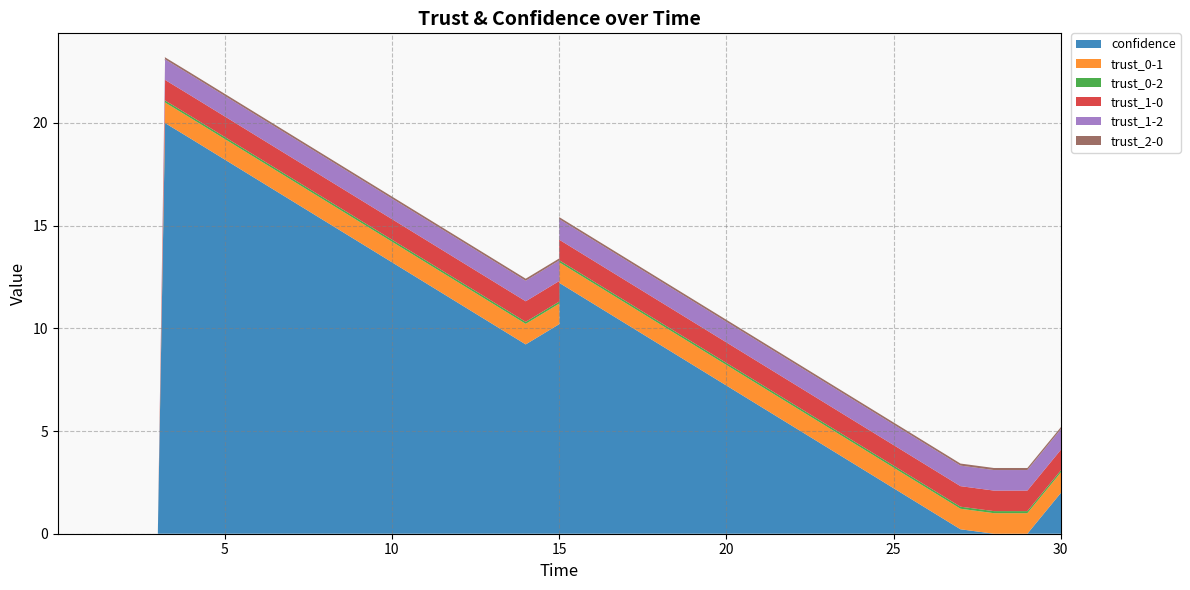

Reading left to right, what are all the values shown in this chart?

confidence: 0.0	0.0	0.0	0.0	0.0	20.0	20.0	20.0	20.0	19.2	18.2	17.2	16.2	15.2	14.2	13.2	12.2	11.2	10.2	9.2	10.2	12.2	11.2	10.2	9.2	8.2	7.2	6.2	5.2	4.2	3.2	2.2	1.2	0.2	0.0	0.0	2.0
trust_0-1: 0.0	0.0	0.0	0.0	0.0	1.0	1.0	1.0	1.0	1.0	1.0	1.0	1.0	1.0	1.0	1.0	1.0	1.0	1.0	1.0	1.0	1.0	1.0	1.0	1.0	1.0	1.0	1.0	1.0	1.0	1.0	1.0	1.0	1.0	1.0	1.0	1.0
trust_0-2: 0.0	0.0	0.0	0.0	0.0	0.0	0.1	0.1	0.1	0.1	0.1	0.1	0.1	0.1	0.1	0.1	0.1	0.1	0.1	0.1	0.1	0.1	0.1	0.1	0.1	0.1	0.1	0.1	0.1	0.1	0.1	0.1	0.1	0.1	0.1	0.1	0.1
trust_1-0: 0.0	0.0	0.0	0.0	0.0	1.0	1.0	1.0	1.0	1.0	1.0	1.0	1.0	1.0	1.0	1.0	1.0	1.0	1.0	1.0	1.0	1.0	1.0	1.0	1.0	1.0	1.0	1.0	1.0	1.0	1.0	1.0	1.0	1.0	1.0	1.0	1.0
trust_1-2: 0.0	0.0	0.0	0.0	0.0	1.0	1.0	1.0	1.0	1.0	1.0	1.0	1.0	1.0	1.0	1.0	1.0	1.0	1.0	1.0	1.0	1.0	1.0	1.0	1.0	1.0	1.0	1.0	1.0	1.0	1.0	1.0	1.0	1.0	1.0	1.0	1.0
trust_2-0: 0.0	0.0	0.0	0.0	0.0	0.1	0.1	0.1	0.1	0.1	0.1	0.1	0.1	0.1	0.1	0.1	0.1	0.1	0.1	0.1	0.1	0.1	0.1	0.1	0.1	0.1	0.1	0.1	0.1	0.1	0.1	0.1	0.1	0.1	0.1	0.1	0.1